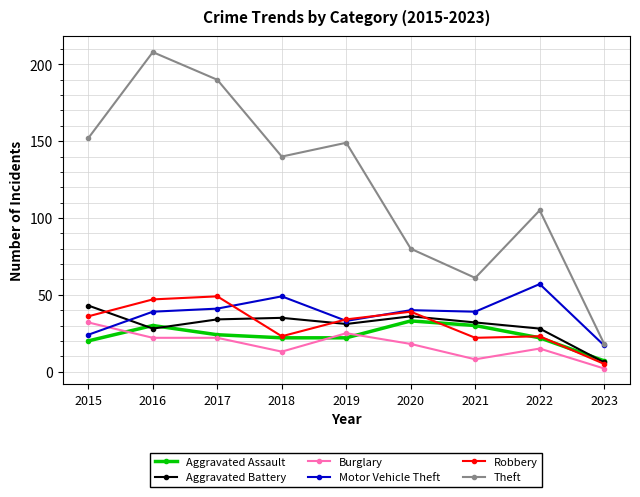

How many data points in Aggravated Battery are less than 32?

4